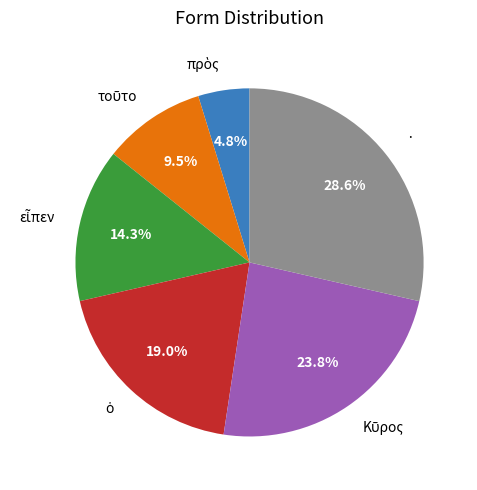

Which category has the biggest portion of the pie?

·